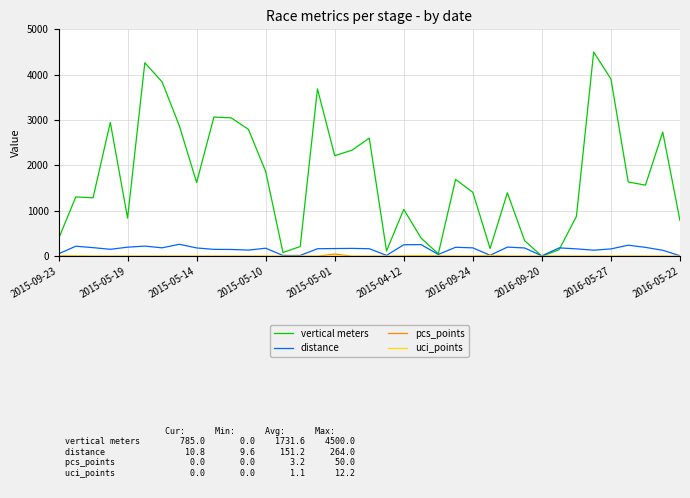

What is the highest value of the distance series?

264.0